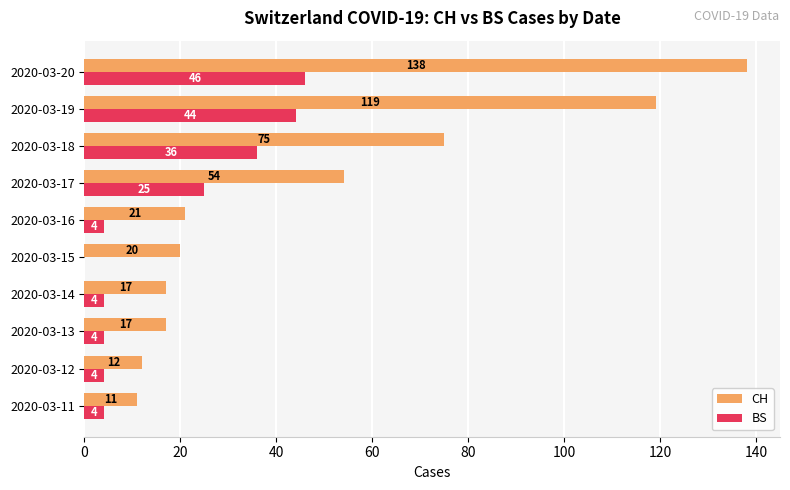

At which category is the sum across all series the highest?

2020-03-20